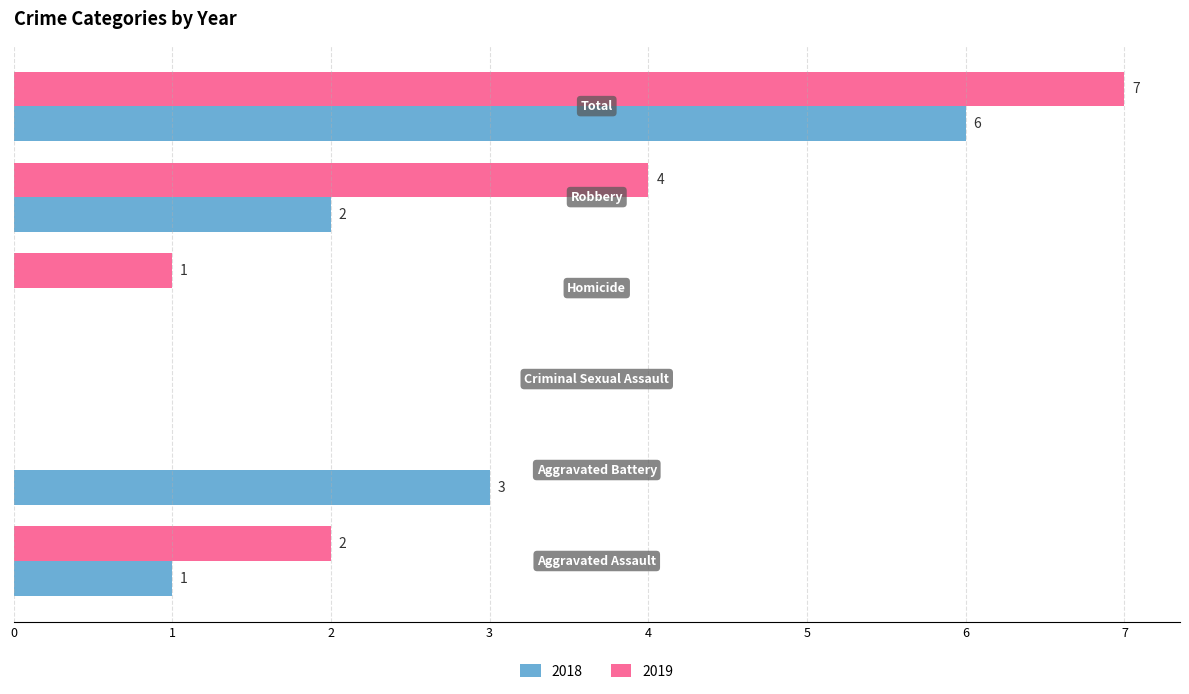

What is the maximum value shown in the chart?

7